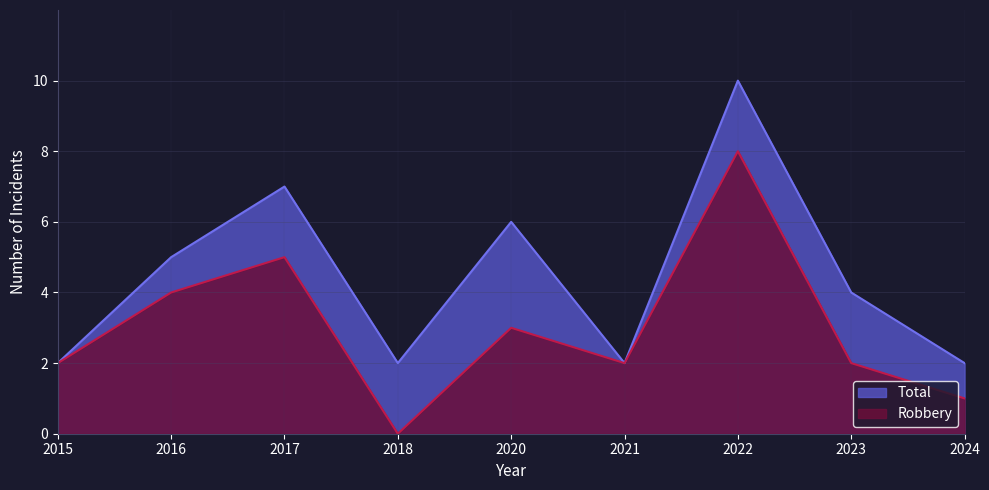

Reading left to right, what are all the values shown in this chart?

Robbery: 2	4	5	0	3	2	8	2	1
Total: 2	5	7	2	6	2	10	4	2